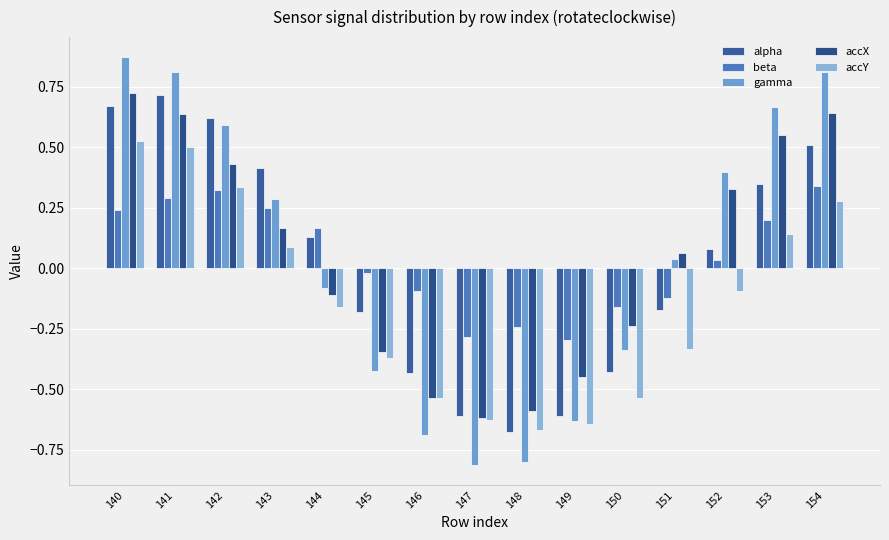

At 142, list the series in order from largest to smallest.

alpha, gamma, accX, accY, beta